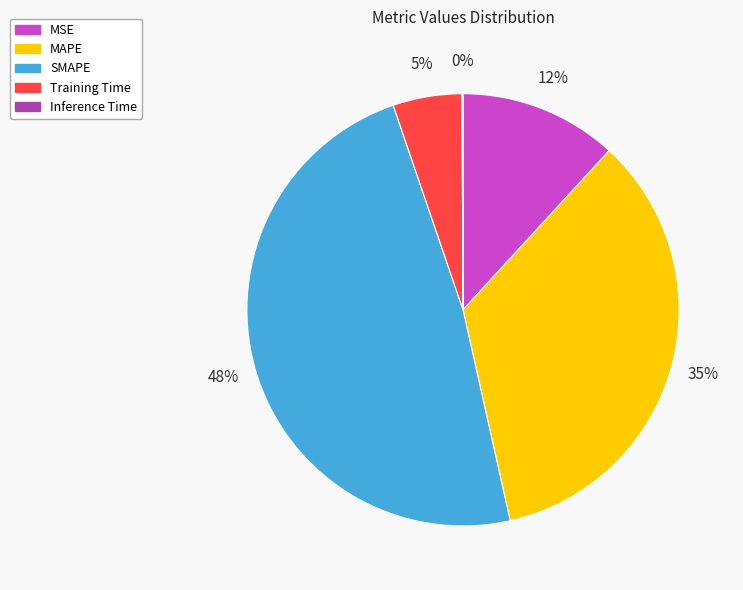

Is it true that Training Time is 5% of the pie?

True